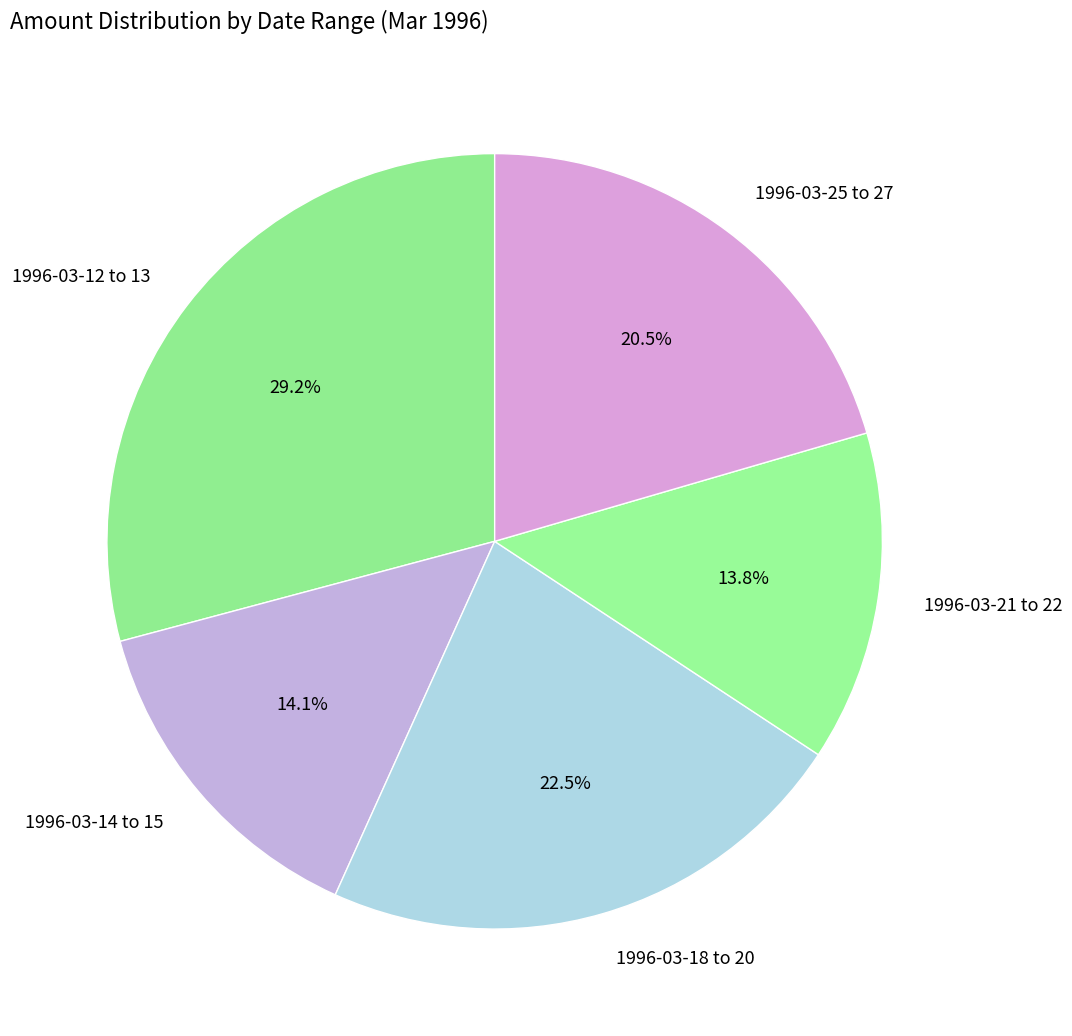

Combined, do 1996-03-18 to 20 and 1996-03-25 to 27 account for over 50%?

No